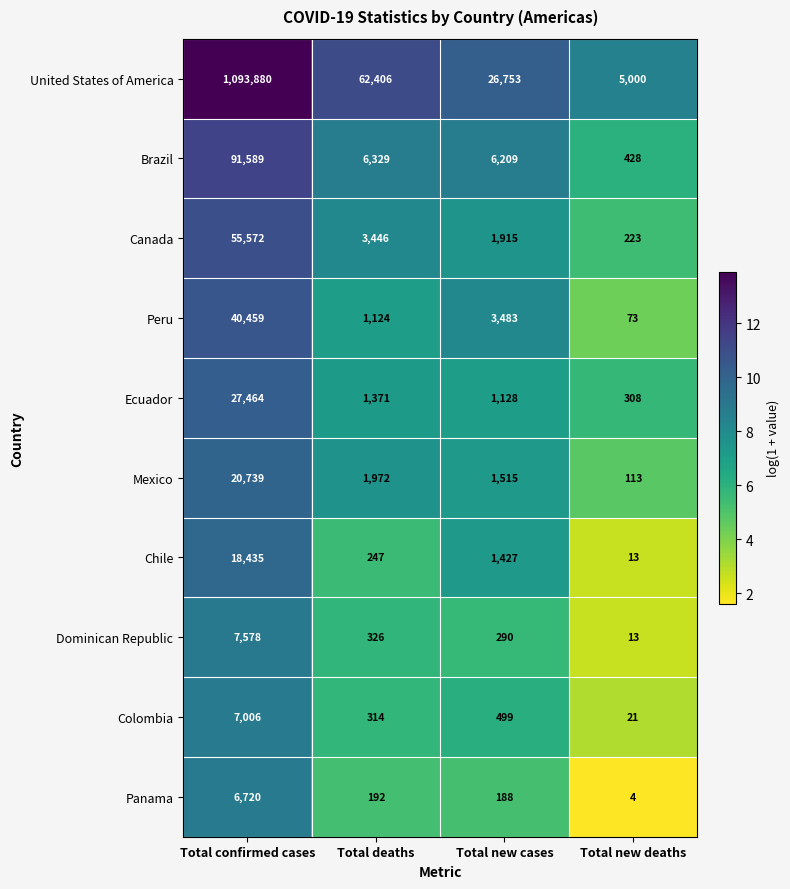

What is the difference between the Colombia values at Total new cases and Total new deaths?

478